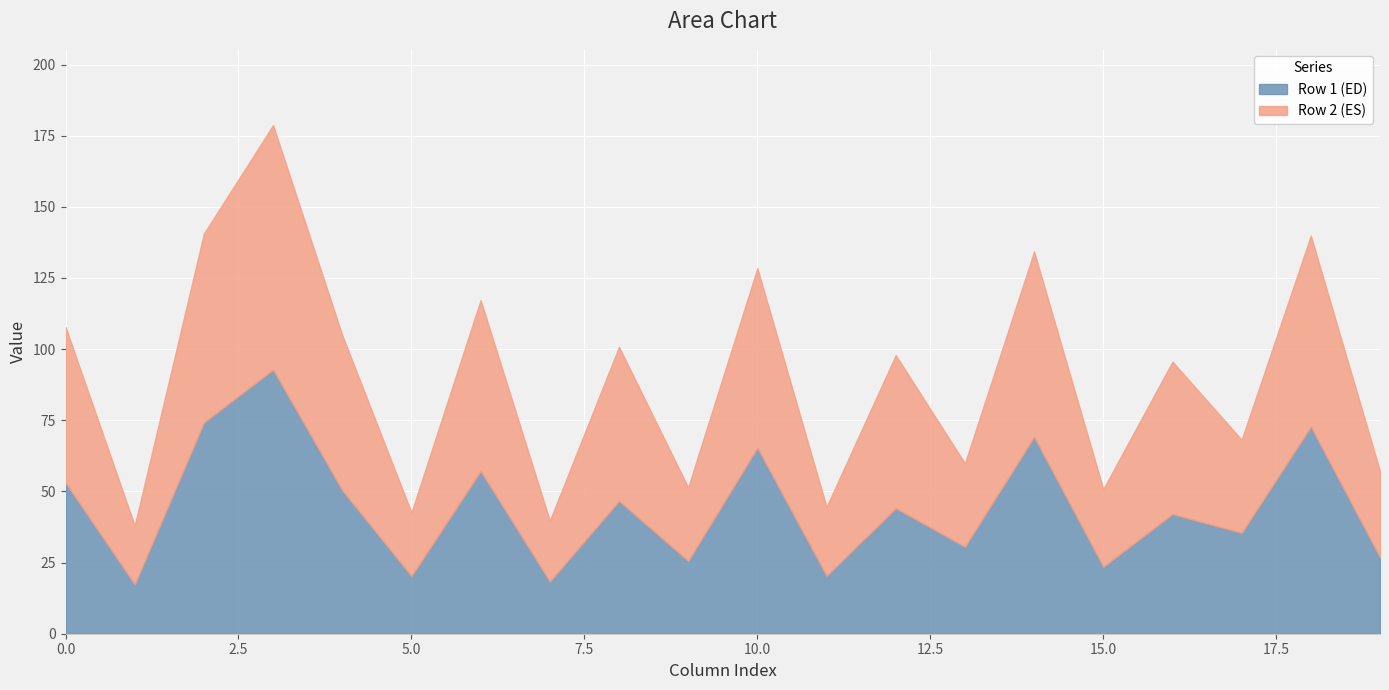

What is the highest value of the Row 1 (ED) series?

92.8